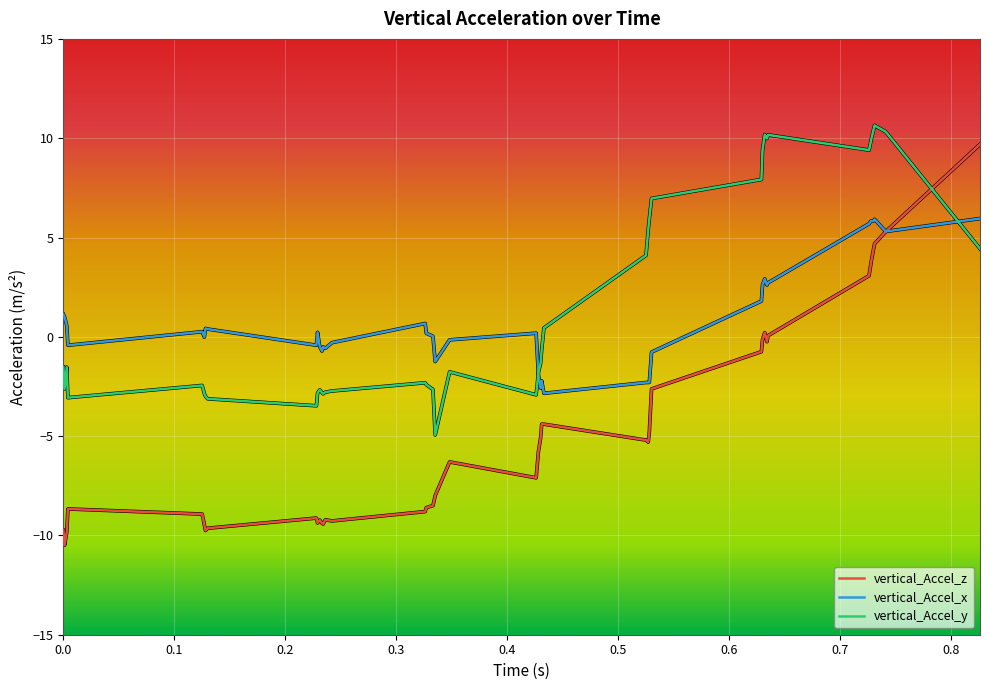

In vertical_Accel_z, how many points are lower than both neighbors (excluding endpoints)?

8